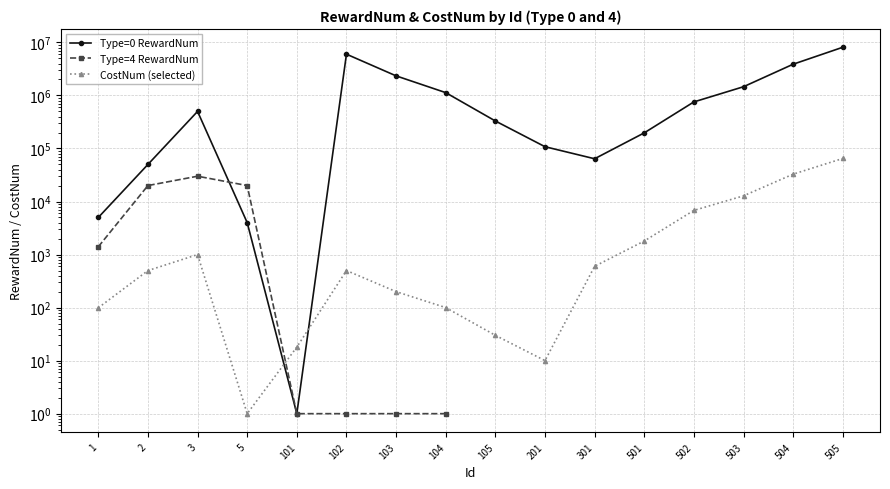

True or false: CostNum (selected) has more than 2 points higher than both neighbors.

False